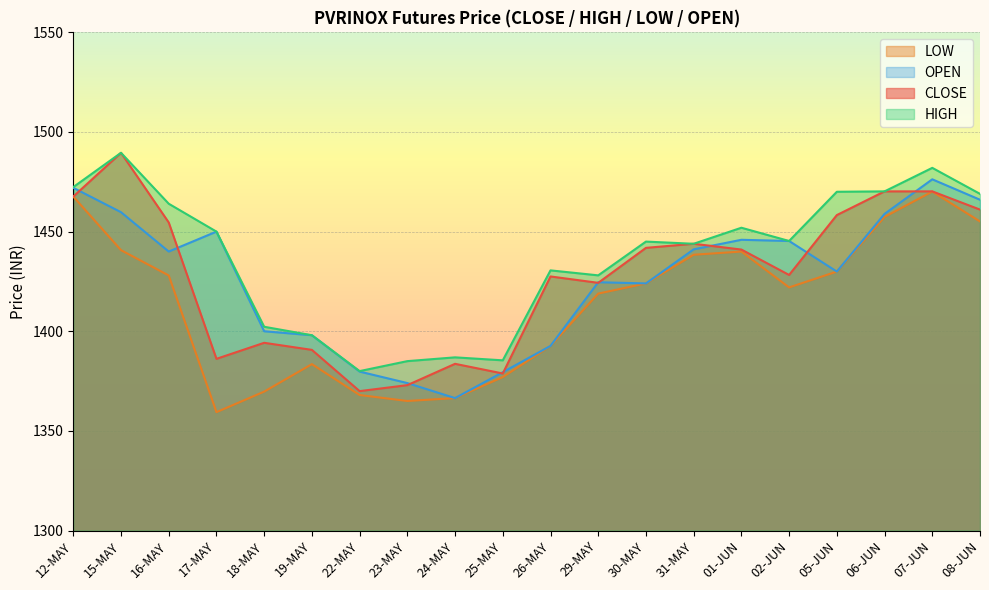

At 23-MAY, list the series in order from largest to smallest.

HIGH, OPEN, CLOSE, LOW